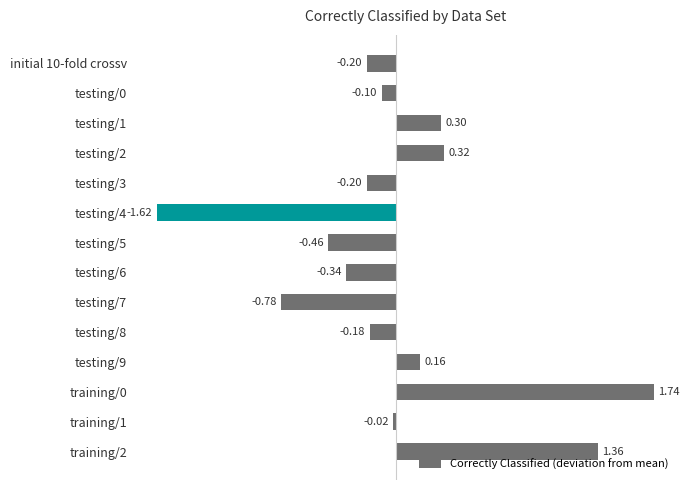

What is the sum of the values at testing/9 and training/0?

1.9